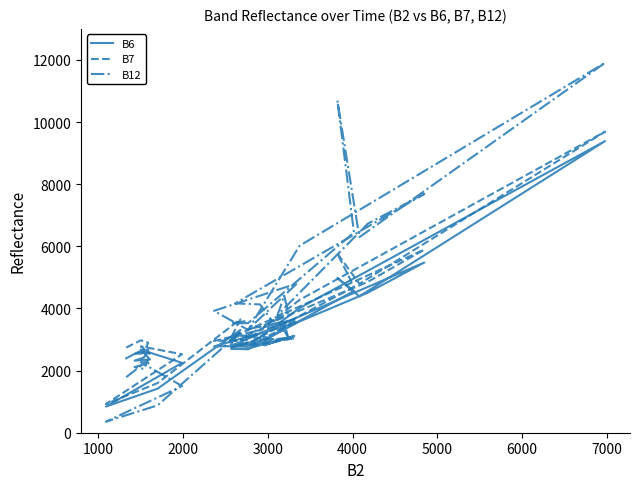

What is the minimum value for B7?

925